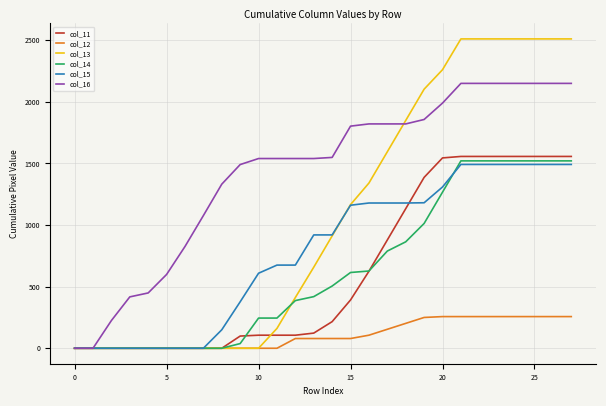

Which series has the widest spread of values?

col_13